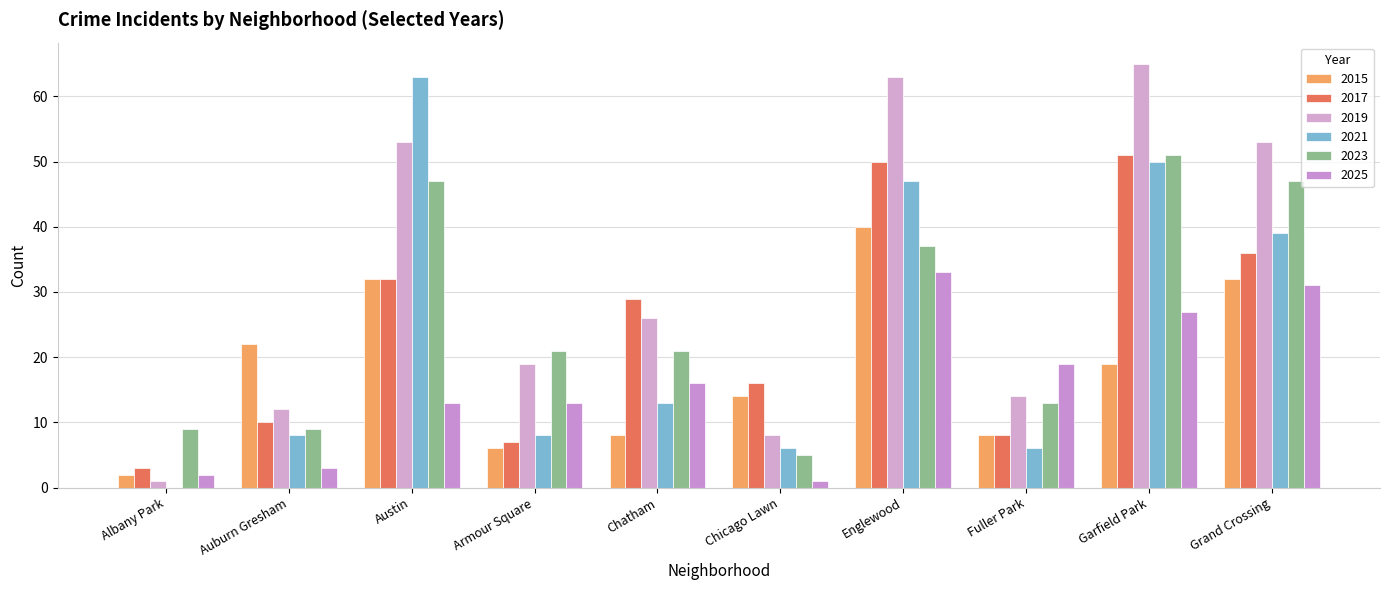

Are the bars horizontal?

No